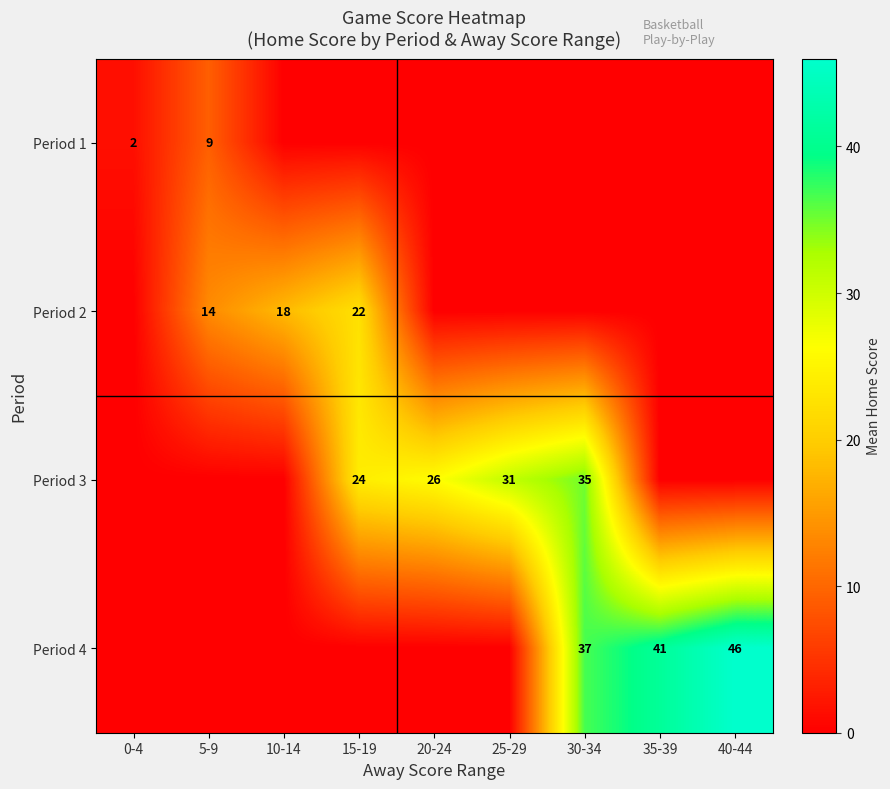

True or false: Period 1 has a value of 3 at 0-4.

False